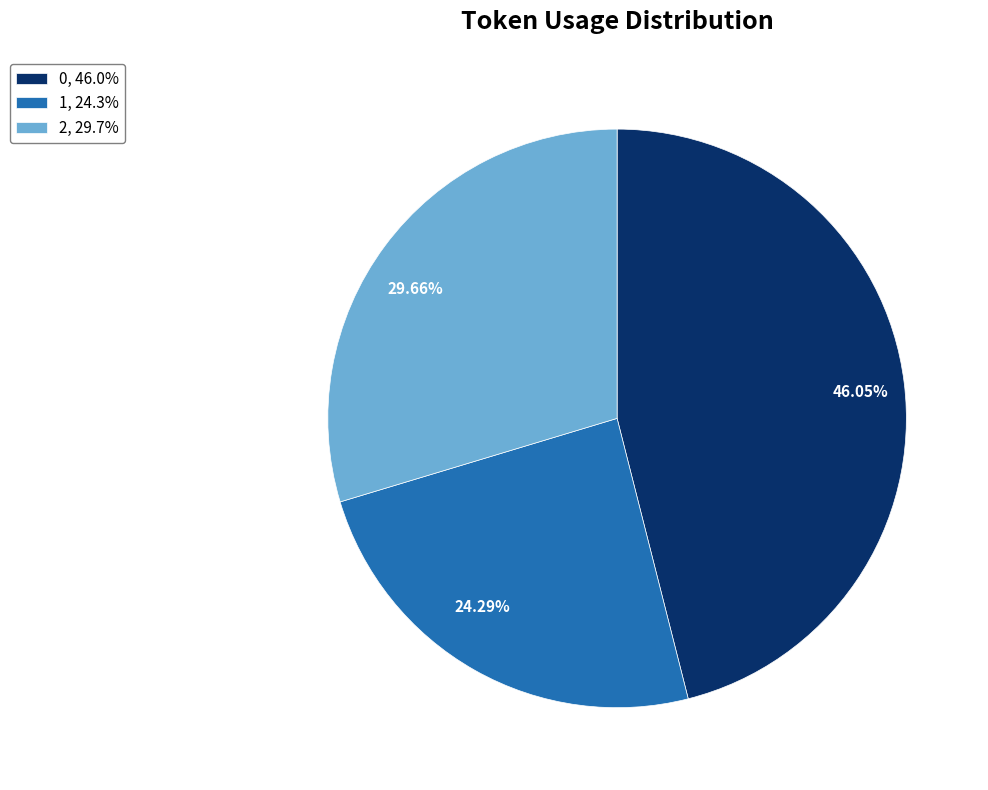

Which category has the smallest portion of the pie?

1